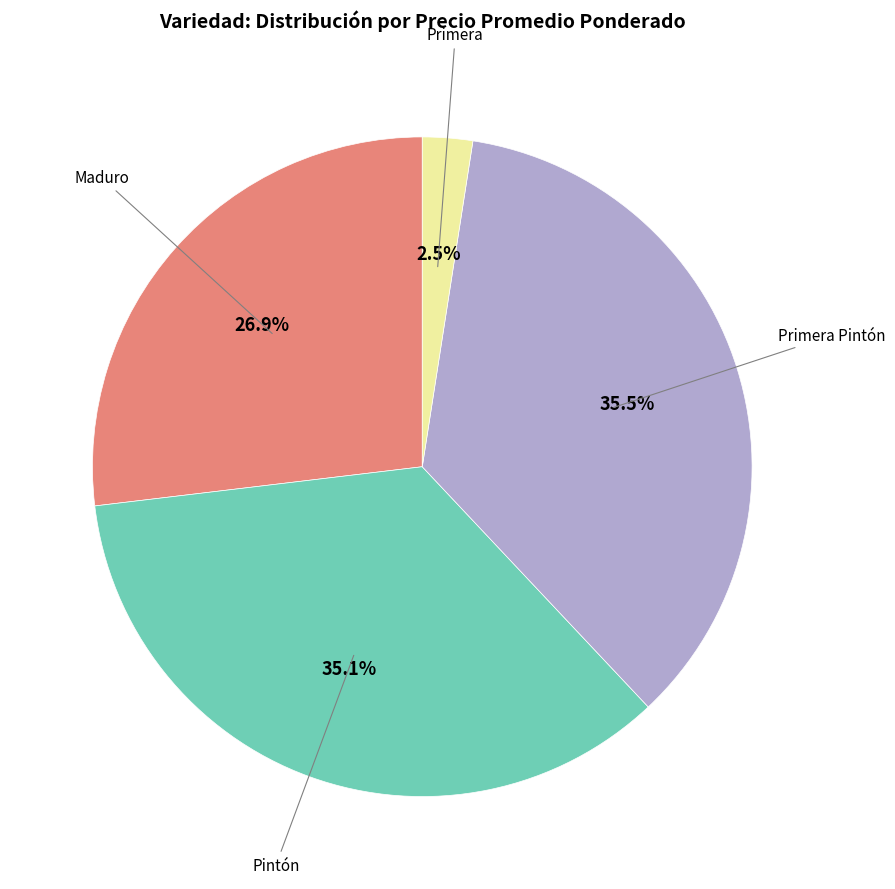

How many slices are in this pie chart?

4